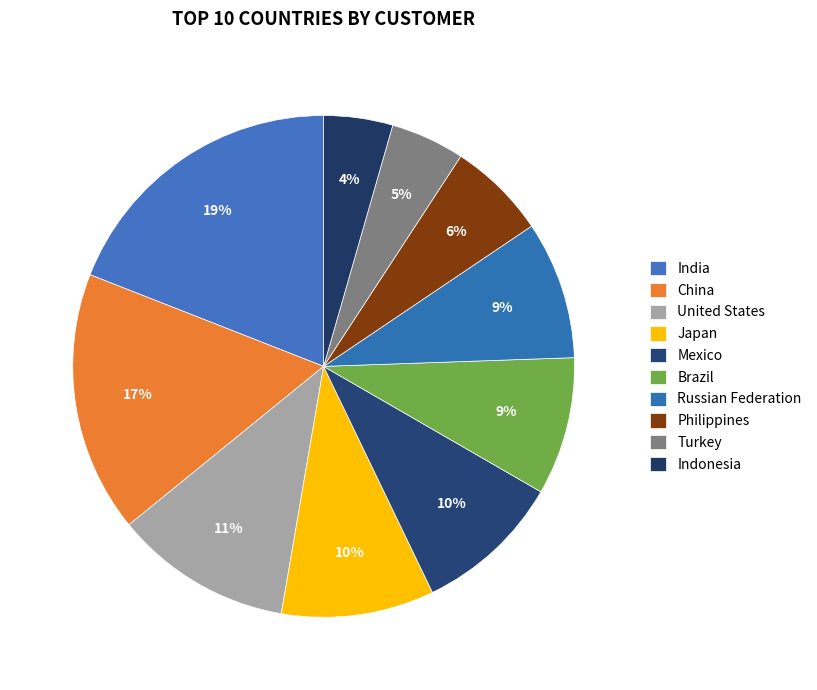

How many segments does this pie chart have?

10